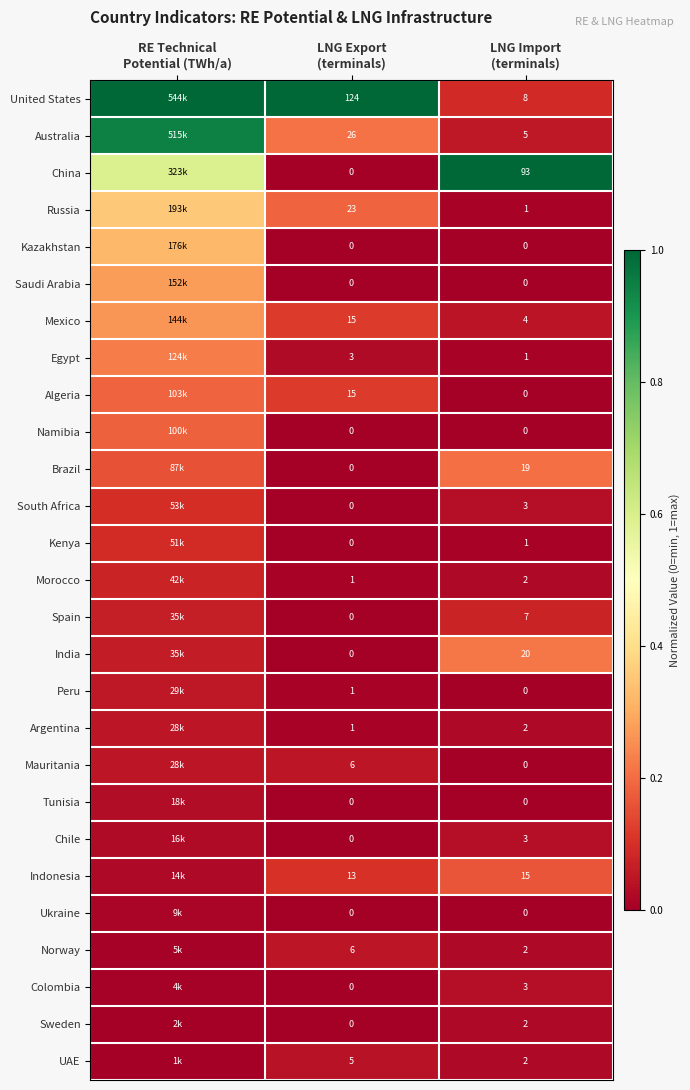

Which category has the highest value in the Mauritania series?

RE Technical Potential (TWh/a)